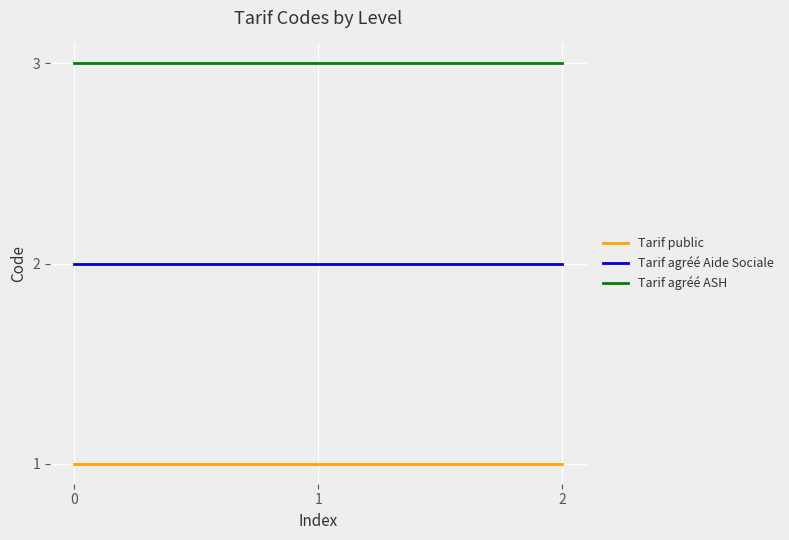

List the series in order of their overall mean, lowest first.

Tarif public, Tarif agréé Aide Sociale, Tarif agréé ASH